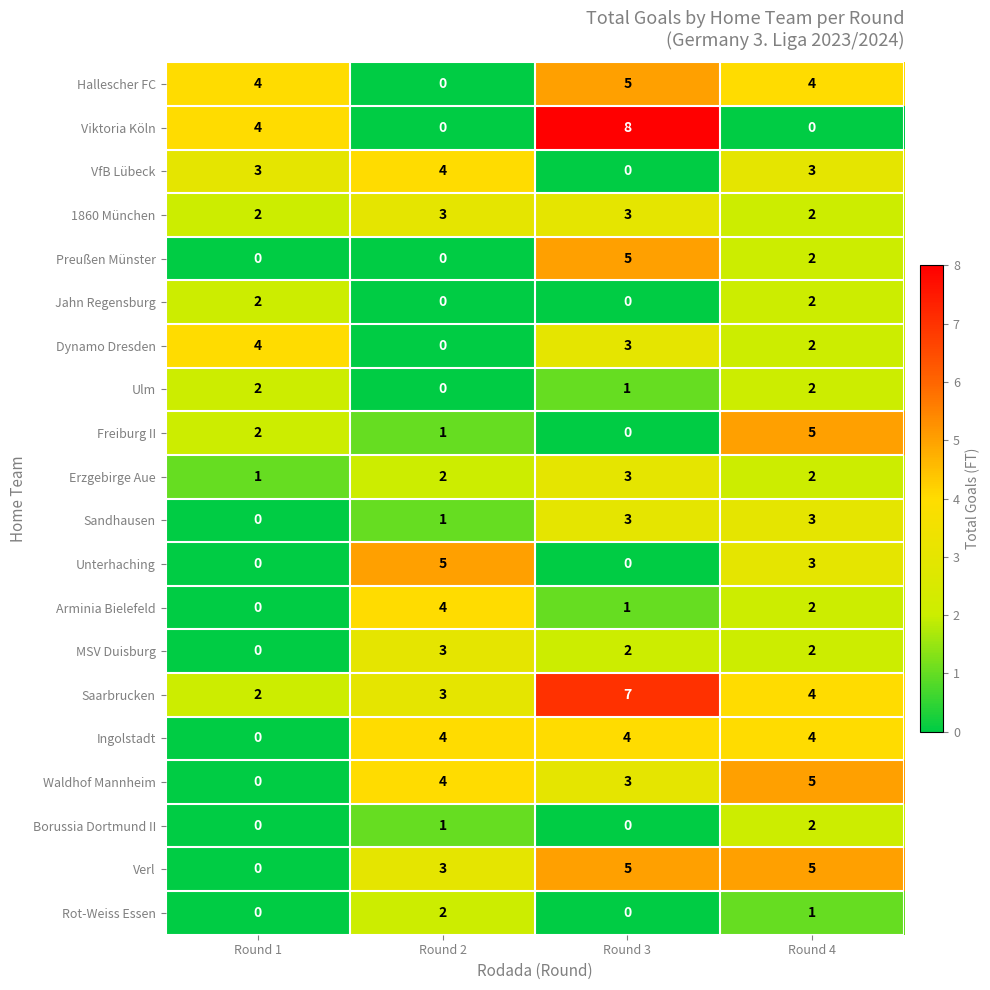

How many series are shown in this chart?

20